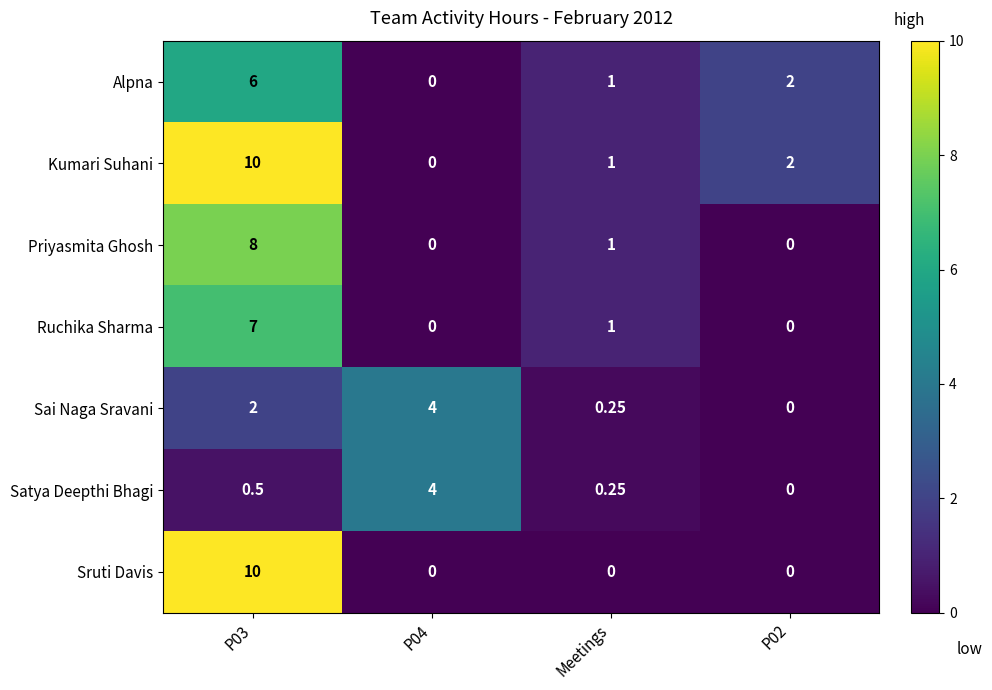

Which series has the largest total across all categories?

Kumari Suhani